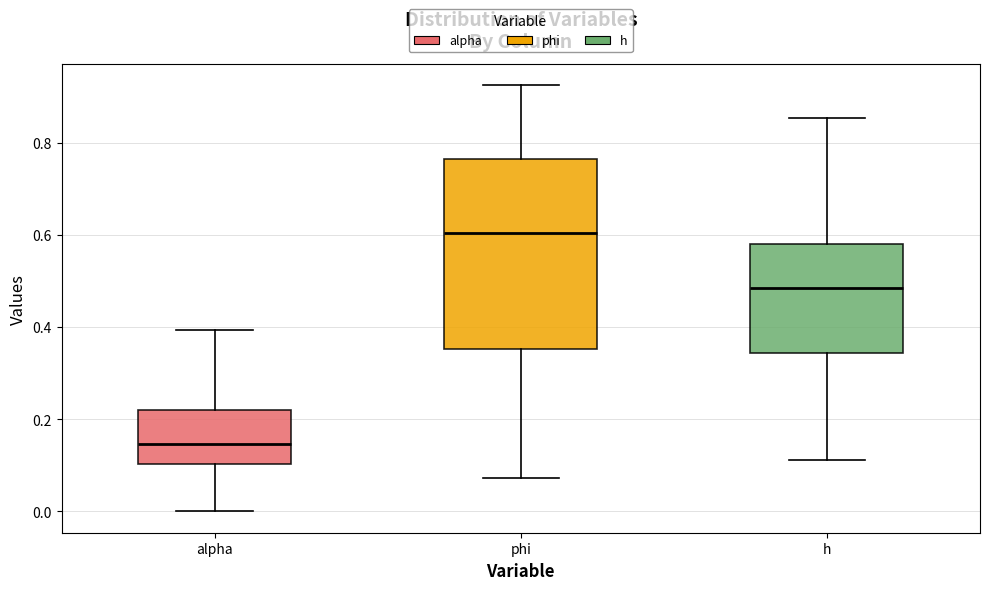

Which box's median line is the highest?

phi